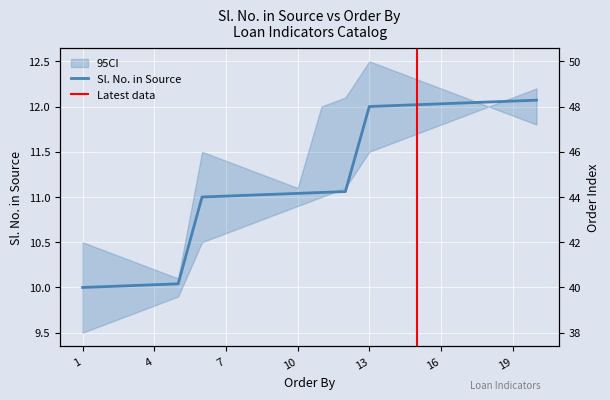

The chart shows a value of 12.0 at 15. True or false?

True